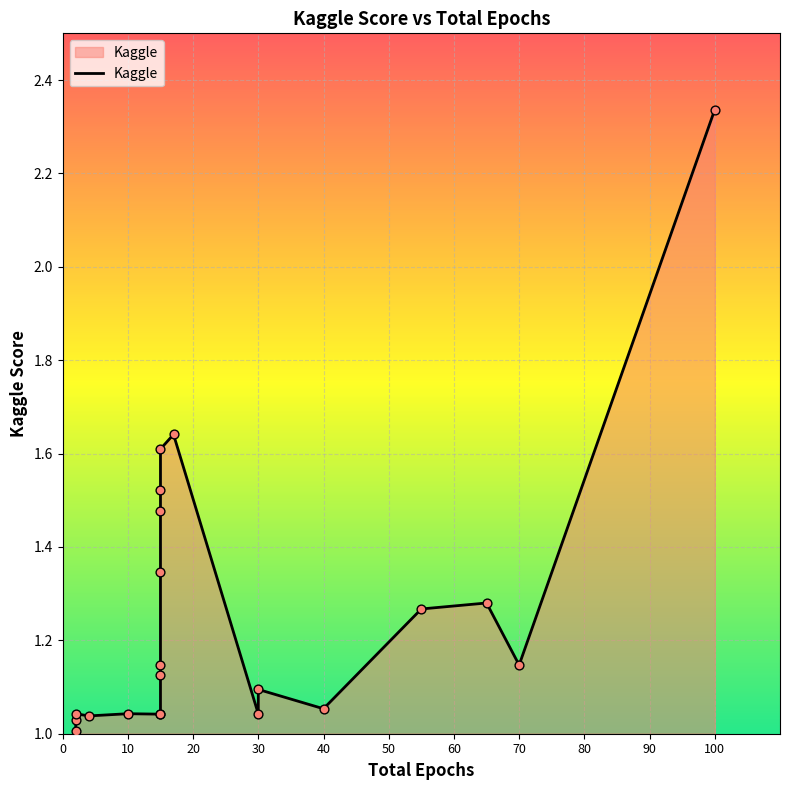

Which has a higher value, 55 or 15?

55